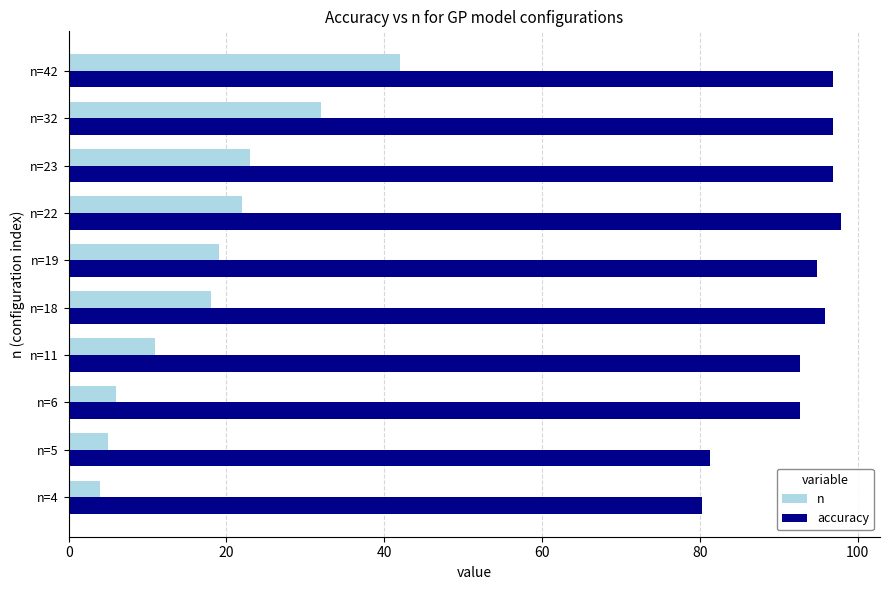

Which series has the largest range (max minus min)?

n